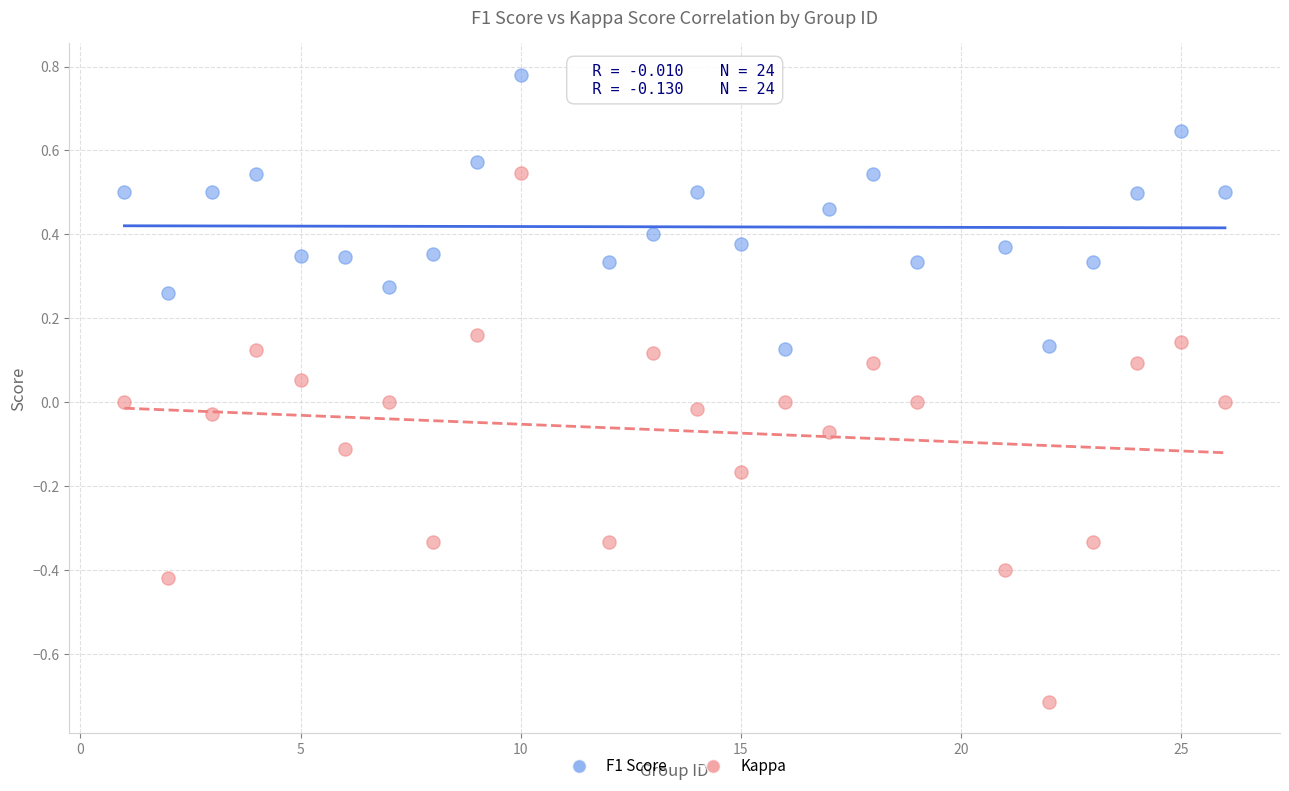

Which series contains the lowest Y value?

Kappa